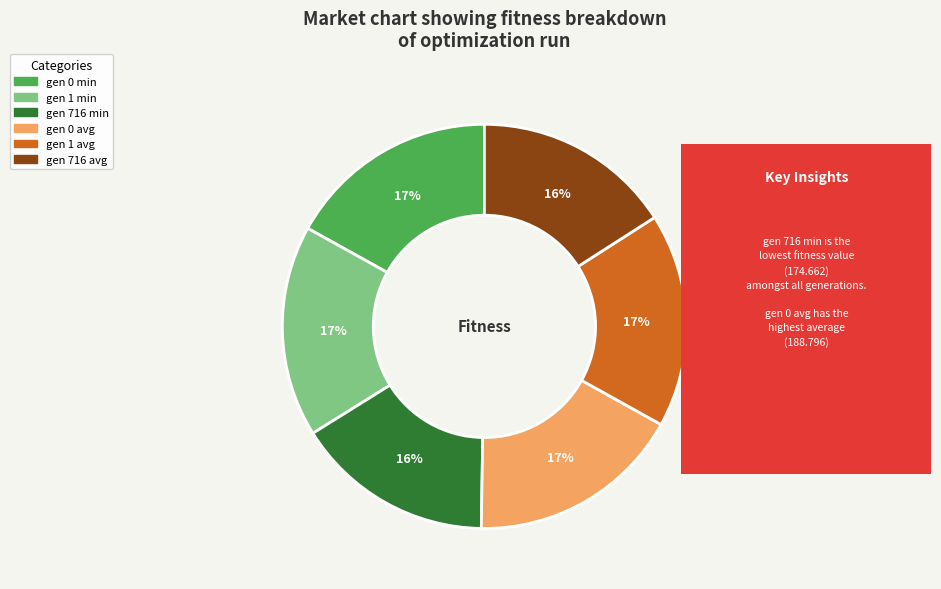

How many segments does this pie chart have?

6